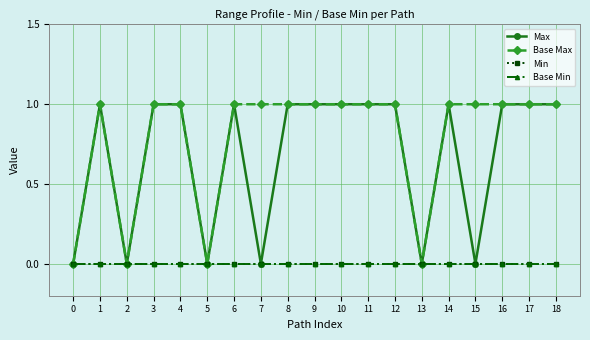

Reading right to left, extract all data points from this chart.

Max: 1	1	1	0	1	0	1	1	1	1	1	0	1	0	1	1	0	1	0
Base Max: 1	1	1	1	1	0	1	1	1	1	1	1	1	0	1	1	0	1	0
Min: 0	0	0	0	0	0	0	0	0	0	0	0	0	0	0	0	0	0	0
Base Min: 0	0	0	0	0	0	0	0	0	0	0	0	0	0	0	0	0	0	0